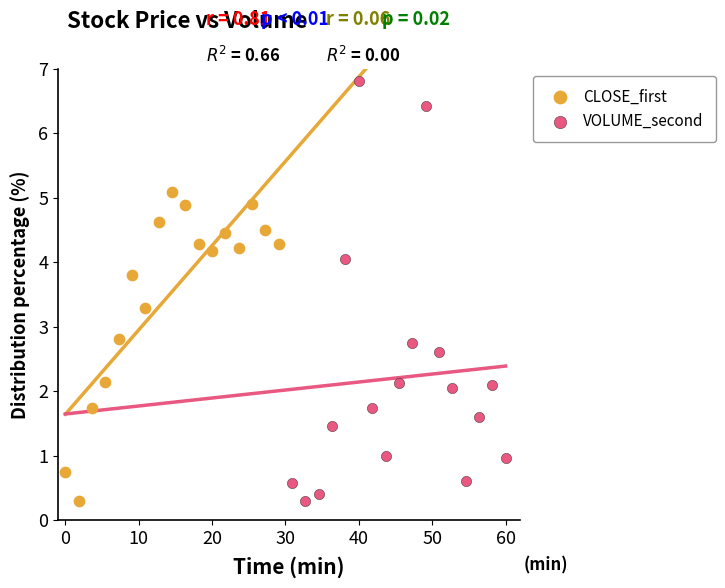

Which series reaches the maximum Y coordinate?

VOLUME_second